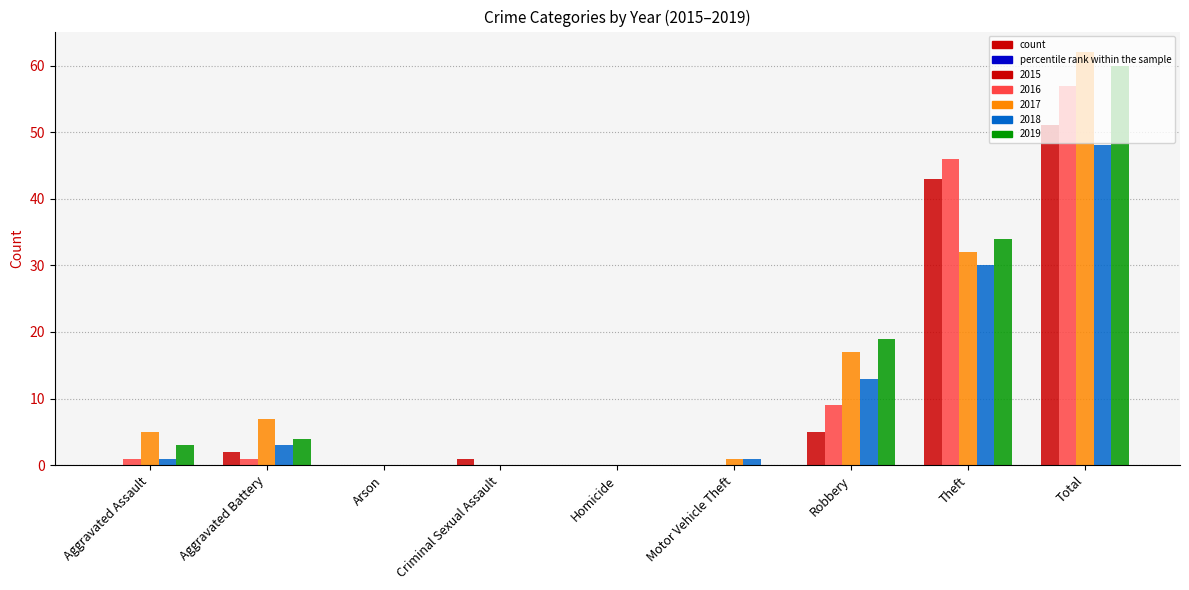

What is the maximum value for 2017?

62